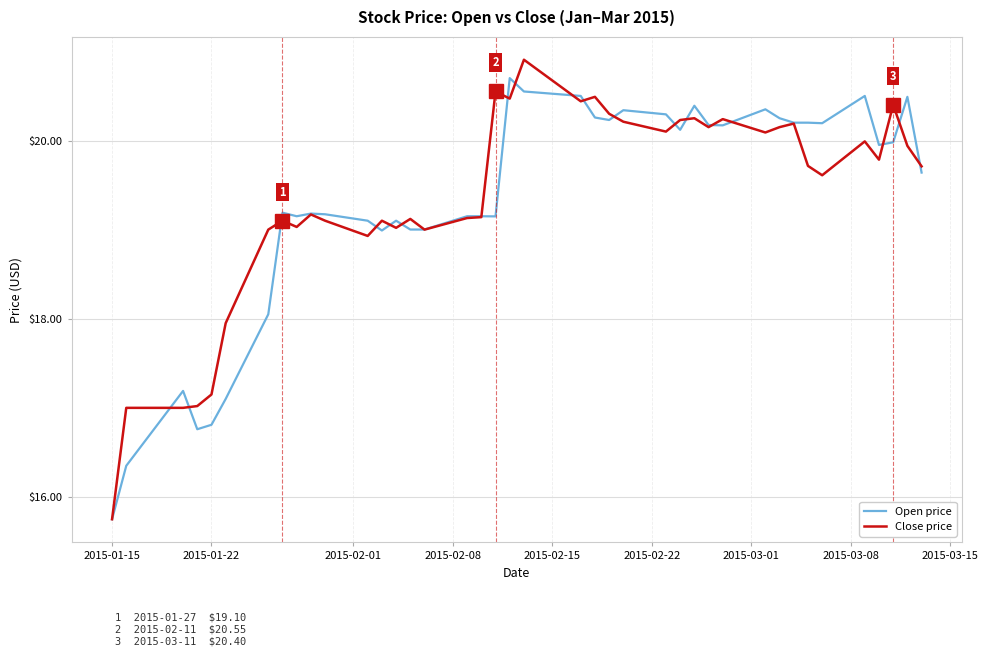

Which series has the widest spread of values?

Close price